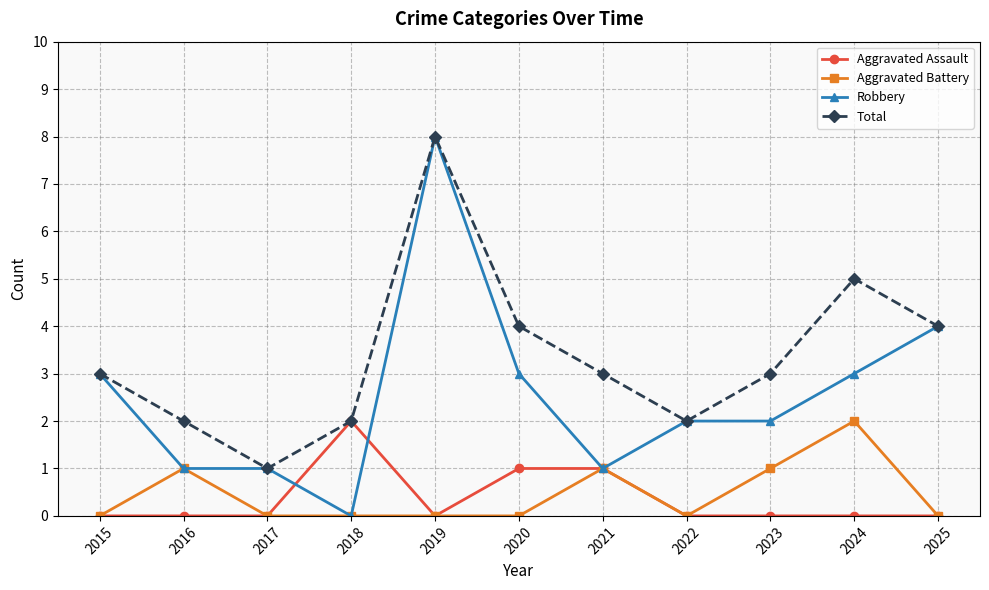

Which series changed the most between 2018 and 2020?

Robbery